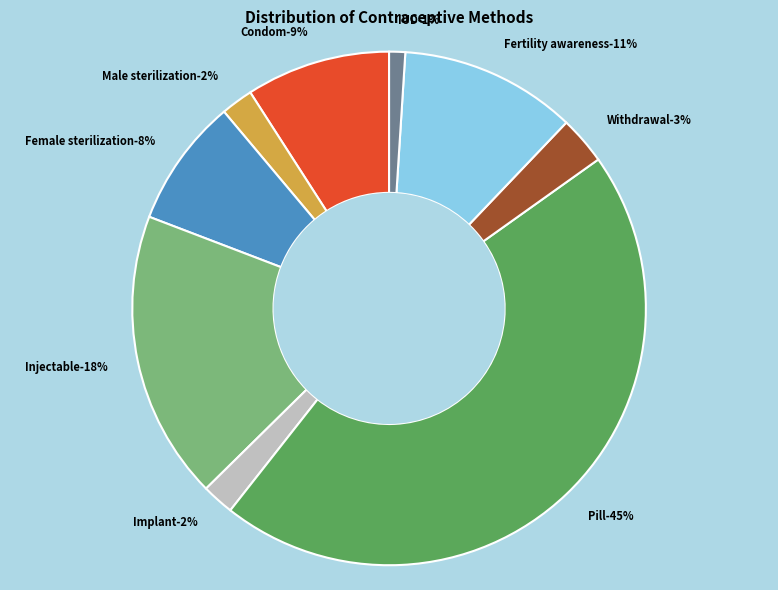

Does Fertility awareness account for over 50% of the chart?

No